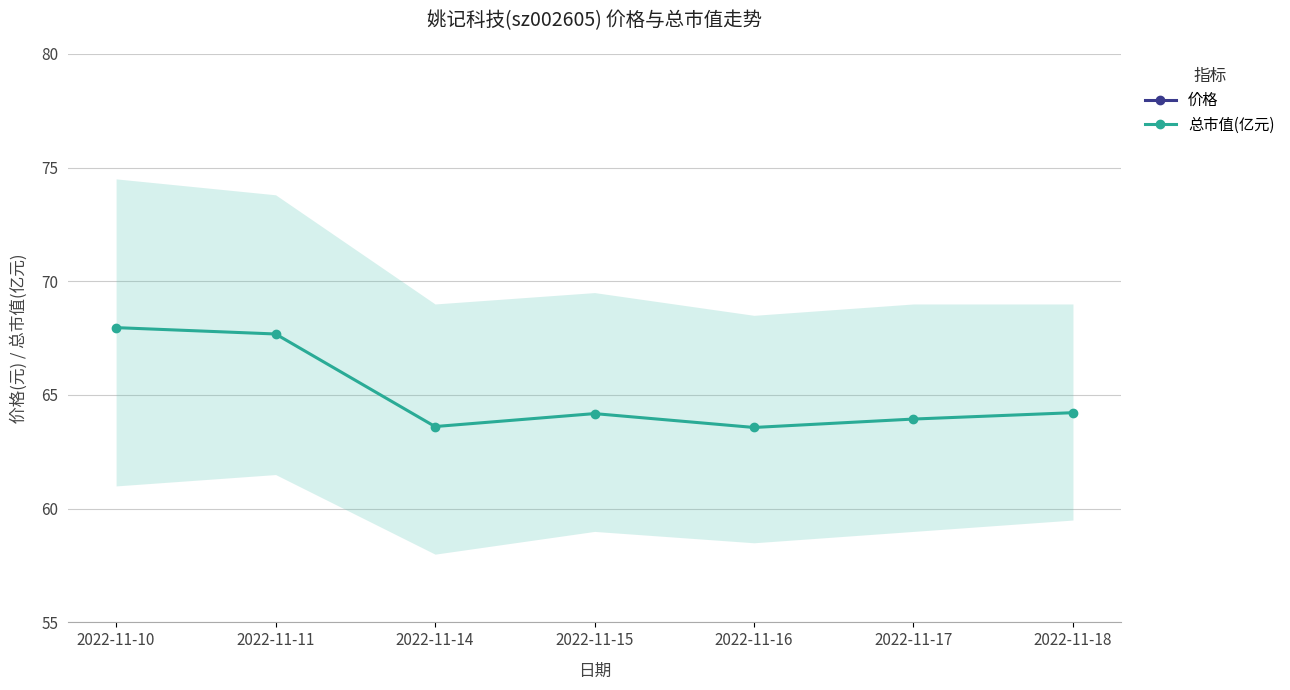

What is the minimum value for 价格?

15.6